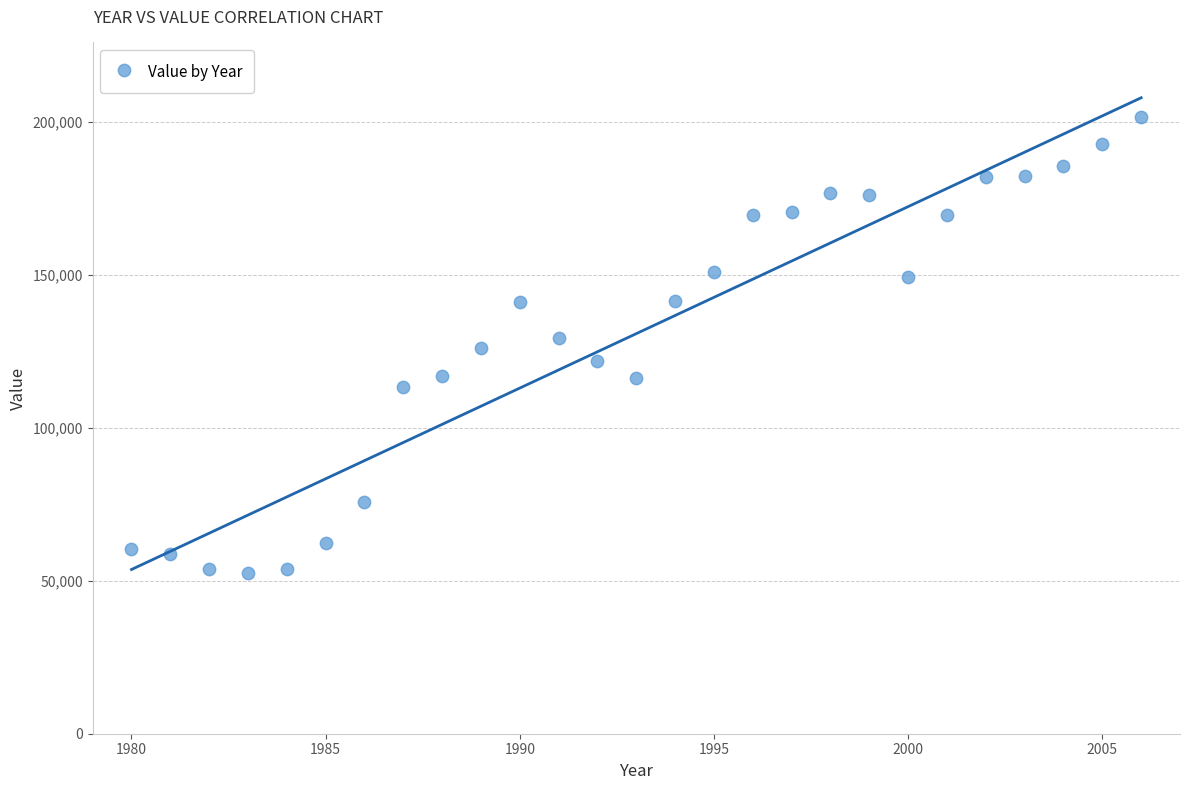

What is the range of Y values (max minus min)?

149142